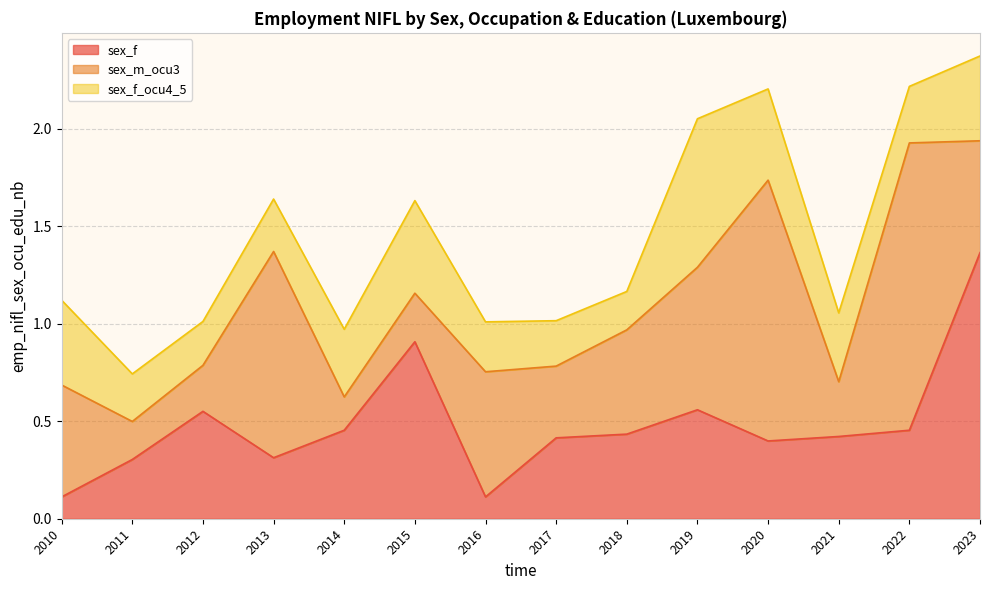

Reading left to right, what are all the values shown in this chart?

sex_f: 0.1	0.3	0.6	0.3	0.5	0.9	0.1	0.4	0.4	0.6	0.4	0.4	0.5	1.4
sex_m_ocu3: 0.6	0.2	0.2	1.1	0.2	0.2	0.6	0.4	0.5	0.7	1.3	0.3	1.5	0.6
sex_f_ocu4_5: 0.4	0.2	0.2	0.3	0.3	0.5	0.3	0.2	0.2	0.8	0.5	0.4	0.3	0.4